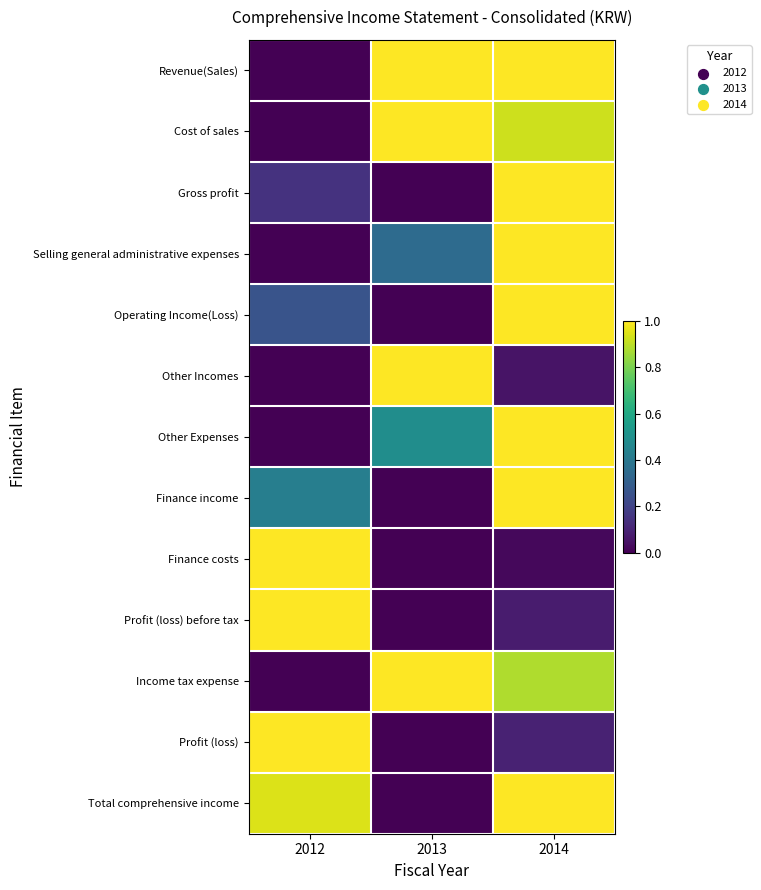

Rank the series at 2013 from lowest to highest value.

Gross profit, Operating Income(Loss), Finance income, Finance costs, Profit (loss) before tax, Profit (loss), Total comprehensive income, Selling general administrative expenses, Other Expenses, Revenue(Sales), Cost of sales, Other Incomes, Income tax expense